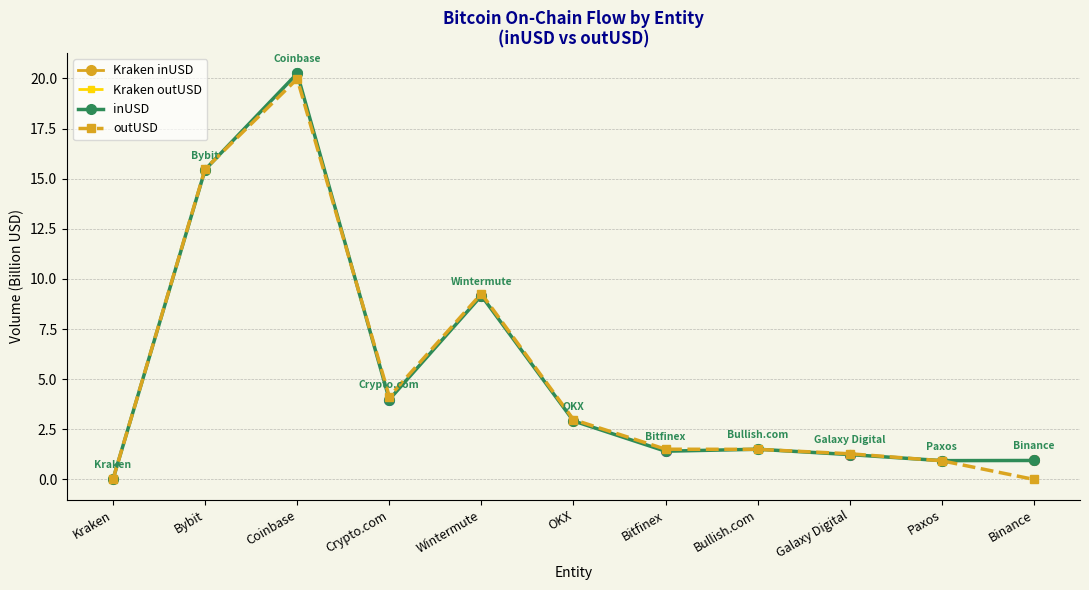

Does the chart display data point markers on the line(s)?

Yes